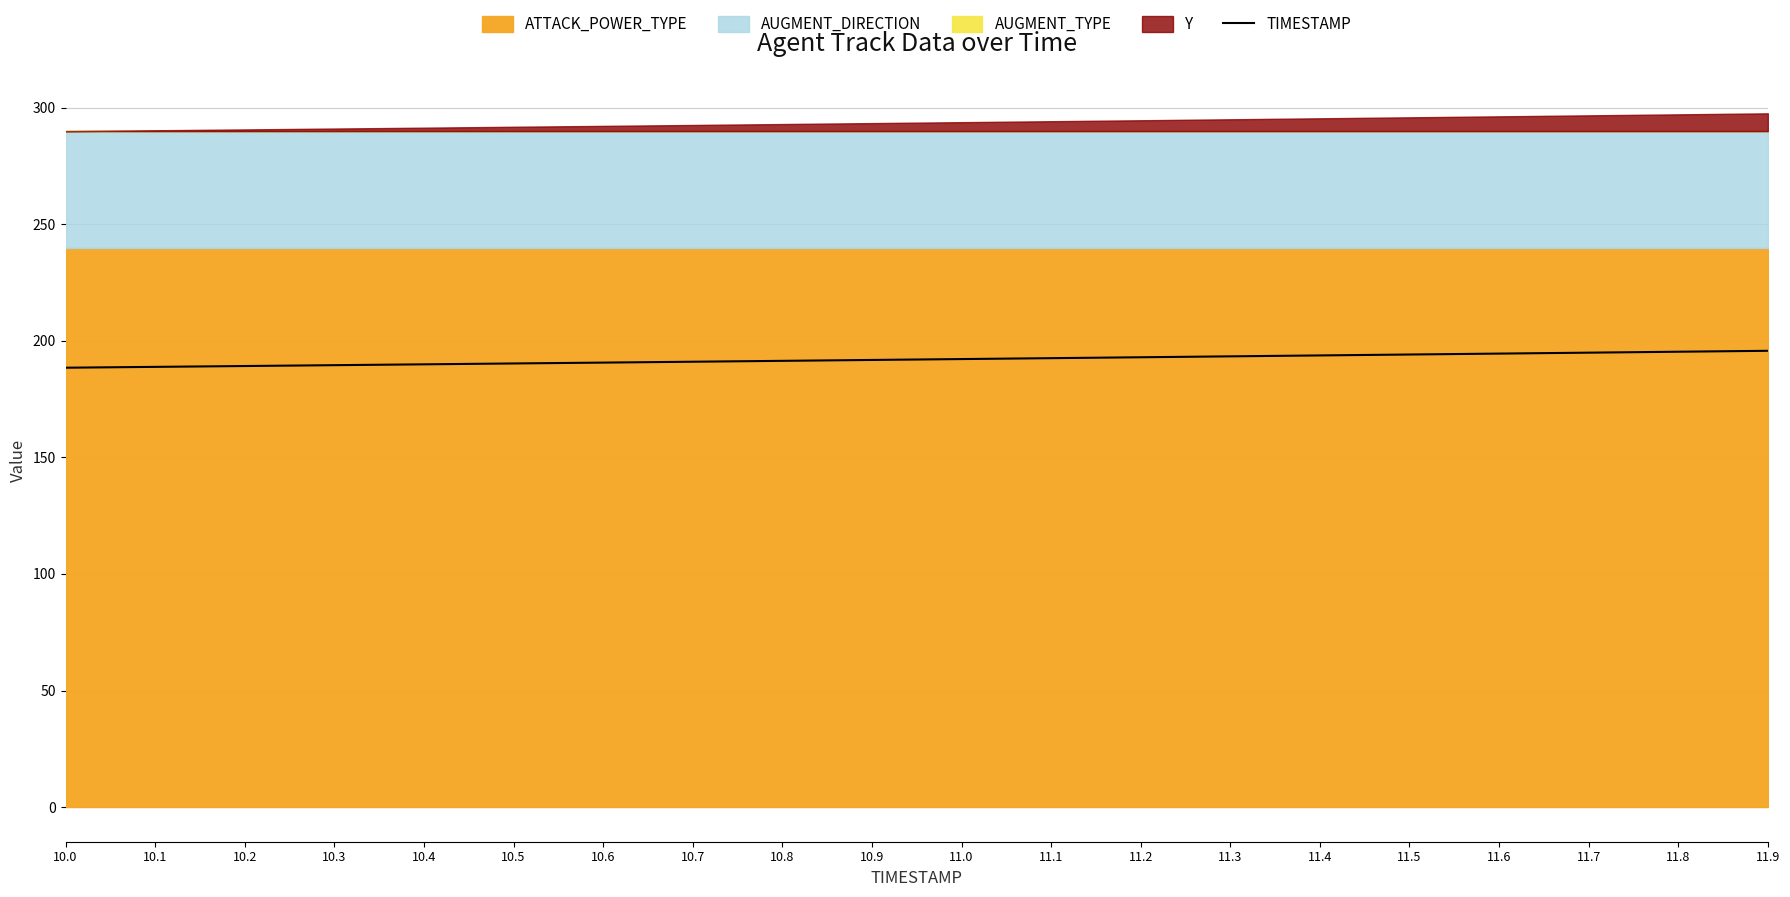

Reading left to right, extract all data points from this chart.

10.0=188.5	10.1=188.9	10.2=189.2	10.3=189.6	10.4=190.0	10.5=190.3	10.6=190.7	10.7=191.1	10.8=191.4	10.9=191.8	11.0=192.2	11.1=192.6	11.2=193.0	11.3=193.4	11.4=193.8	11.5=194.2	11.6=194.6	11.7=195.0	11.8=195.4	11.9=195.8